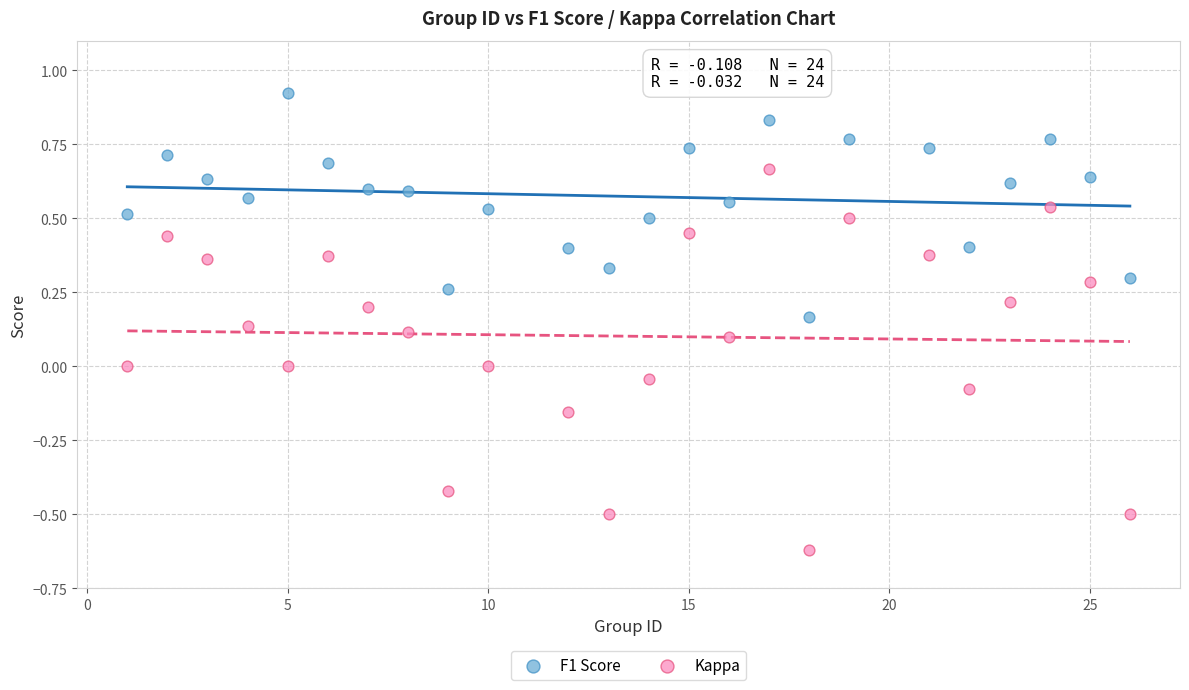

Which series contains the highest Y value?

F1 Score